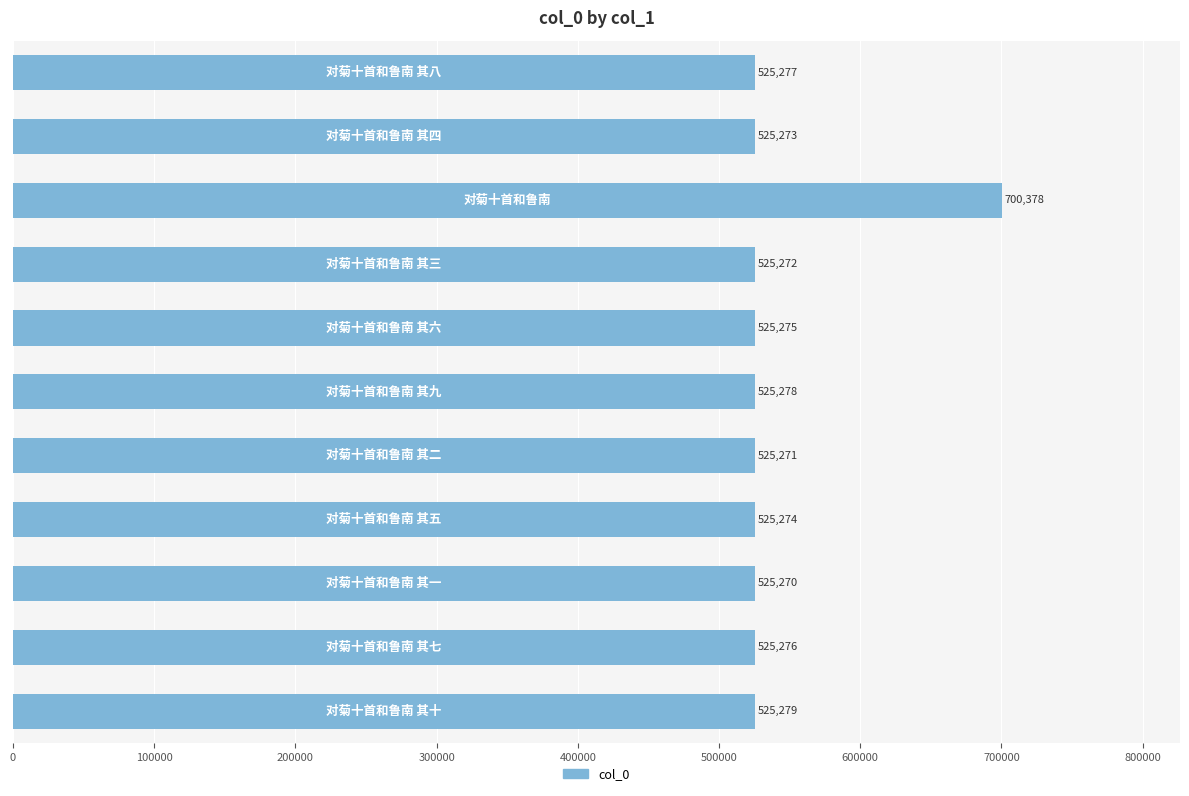

What is the average value?

541193